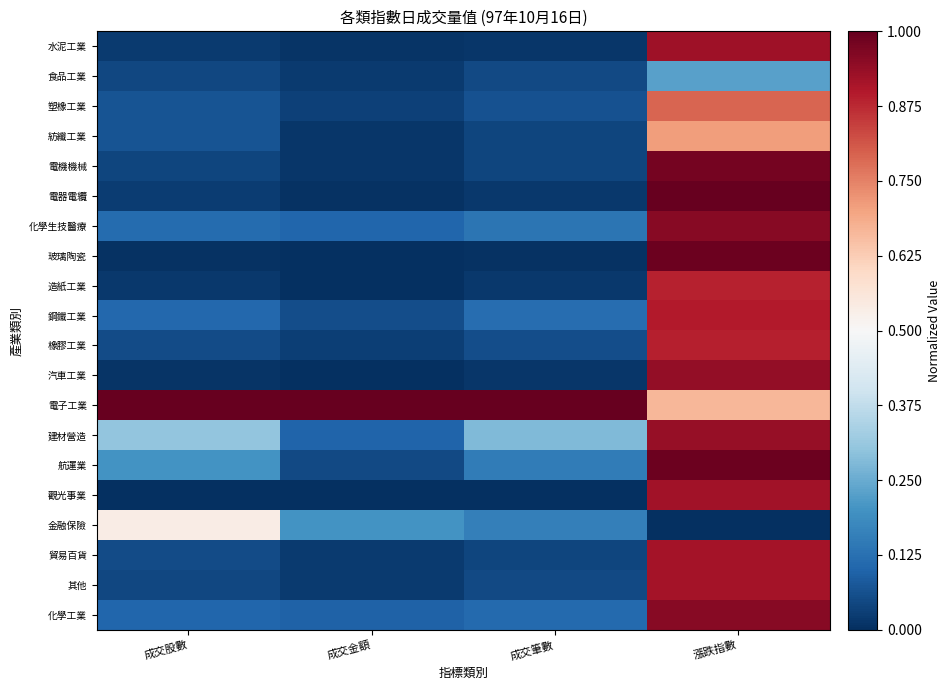

At 成交金額, list the series in order from smallest to largest.

觀光事業, 玻璃陶瓷, 造紙工業, 汽車工業, 電器電纜, 水泥工業, 紡纖工業, 電機機械, 貿易百貨, 食品工業, 其他, 橡膠工業, 塑橡工業, 航運業, 鋼鐵工業, 化學工業, 建材營造, 化學生技醫療, 金融保險, 電子工業